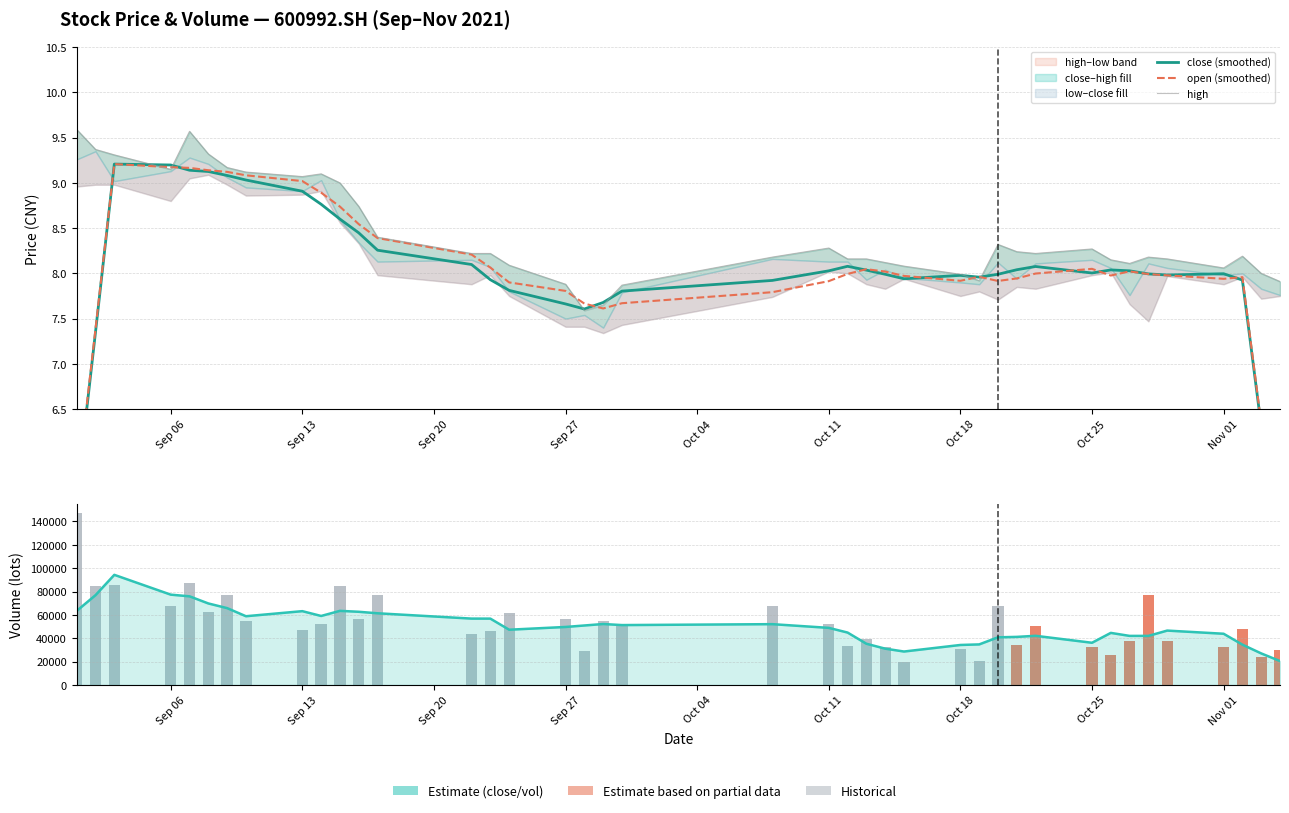

Reading left to right, list all the values displayed in this chart.

close (smoothed): 5.5	7.4	9.2	9.2	9.1	9.1	9.1	9.0	8.9	8.8	8.6	8.4	8.3	8.1	7.9	7.8	7.7	7.6	7.7	7.8	7.9	8.0	8.1	8.0	8.0	7.9	8.0	8.0	8.0	8.0	8.1	8.0	8.0	8.0	8.0	8.0	8.0	7.9	6.3	4.7
open (smoothed): 5.6	7.4	9.2	9.2	9.2	9.1	9.1	9.1	9.0	8.9	8.7	8.5	8.4	8.2	8.1	7.9	7.8	7.7	7.6	7.7	7.8	7.9	8.0	8.0	8.0	8.0	7.9	8.0	7.9	7.9	8.0	8.1	8.0	8.0	8.0	8.0	7.9	8.0	6.3	4.8
high: 9.6	9.4	9.3	9.2	9.6	9.3	9.2	9.1	9.1	9.1	9.0	8.7	8.4	8.2	8.2	8.1	7.9	7.6	7.7	7.9	8.2	8.3	8.2	8.2	8.1	8.1	8.0	7.9	8.3	8.2	8.2	8.3	8.2	8.1	8.2	8.2	8.1	8.2	8.0	7.9
vol (smoothed): 63446.9	76902.4	94309.4	77349.4	75911.3	69807.8	65808.7	58871.7	63207.7	59093.3	63471.6	62673.8	61395.6	56839.2	56819.4	47324.4	49678.2	50940.0	52196.7	51289.8	52077.2	48904.4	44888.6	35308.4	31102.1	28643.3	34255.4	34739.9	40811.8	41177.3	42105.6	36148.6	44599.3	42030.1	42026.2	46571.4	43868.6	34542.6	27034.4	20477.4
volume: 147547.5	84404.2	85283.0	67277.3	87035.3	62747.0	77214.0	54765.2	47282.0	52350.1	84427.0	56642.0	76657.0	43293.0	45959.0	61645.1	56543.0	29182.0	55062.0	52268.0	67928.7	52008.1	33119.1	39198.0	32189.0	20027.6	30977.0	20824.7	67258.7	34611.7	50386.7	32804.8	25466.0	37474.0	76865.0	37540.8	32785.0	48192.0	23960.0	30235.0